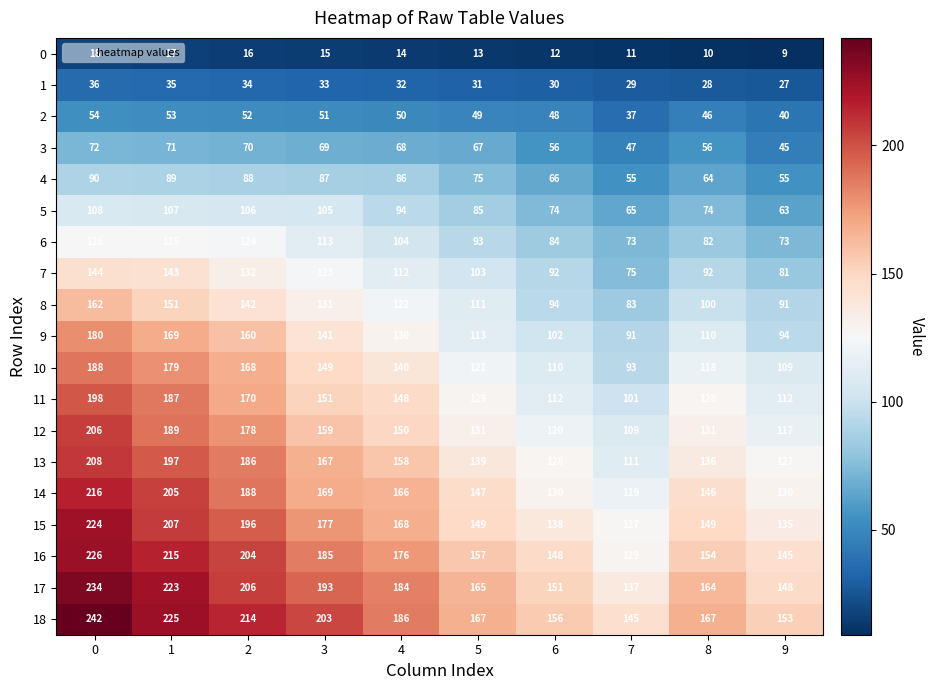

Which category has the lowest value across all series?

9